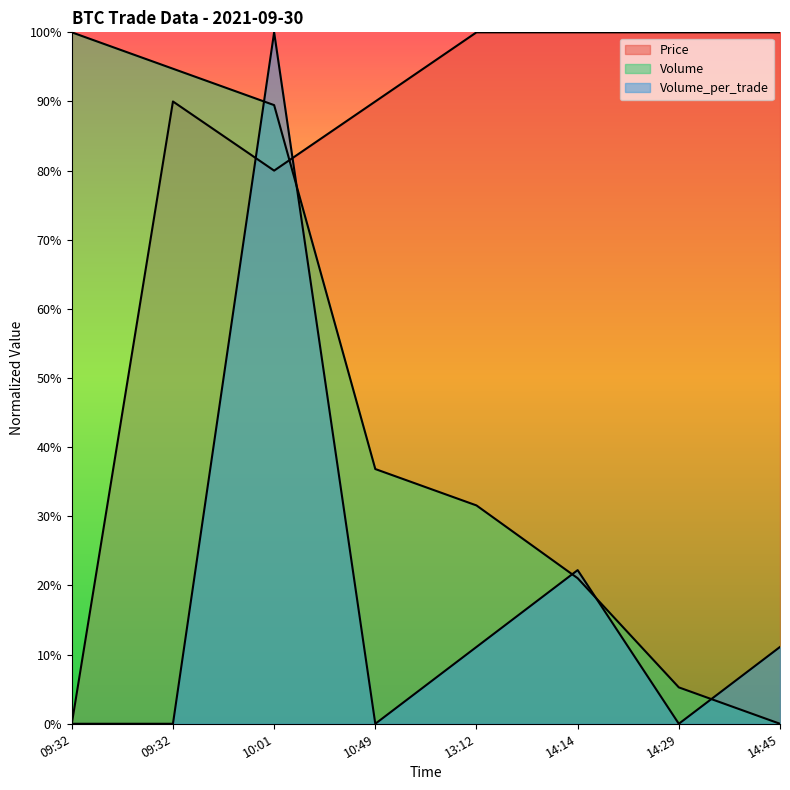

At how many categories does at least one series exceed 0?

8